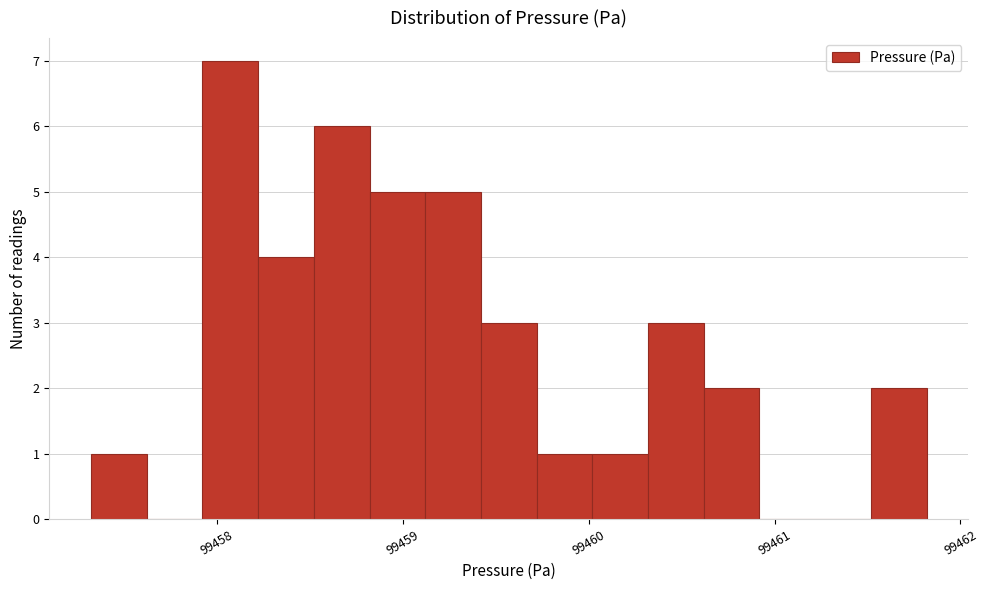

Around what value on the x-axis is the tallest bar? Give the approximate position of its centre, as read against the axis.

99458.1